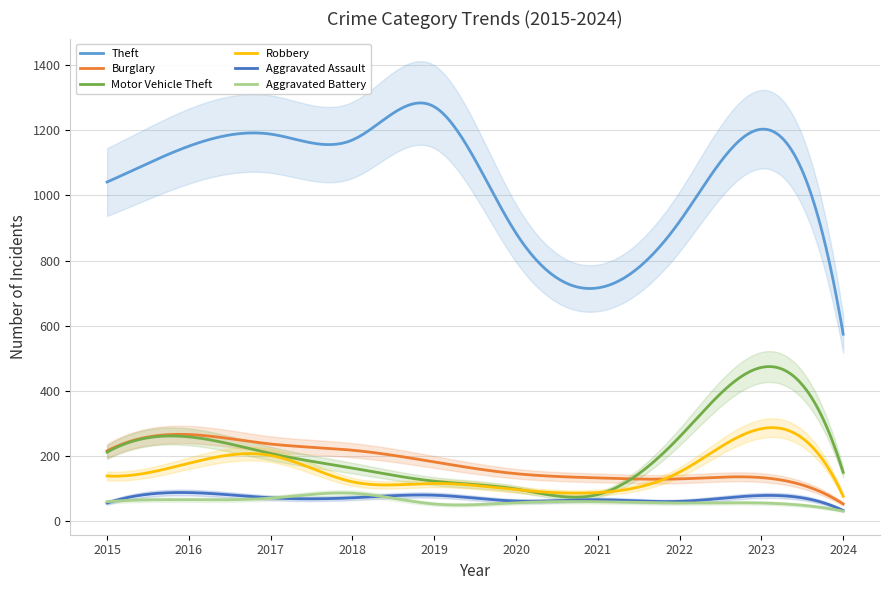

Where is the first local maximum for Theft?

2017